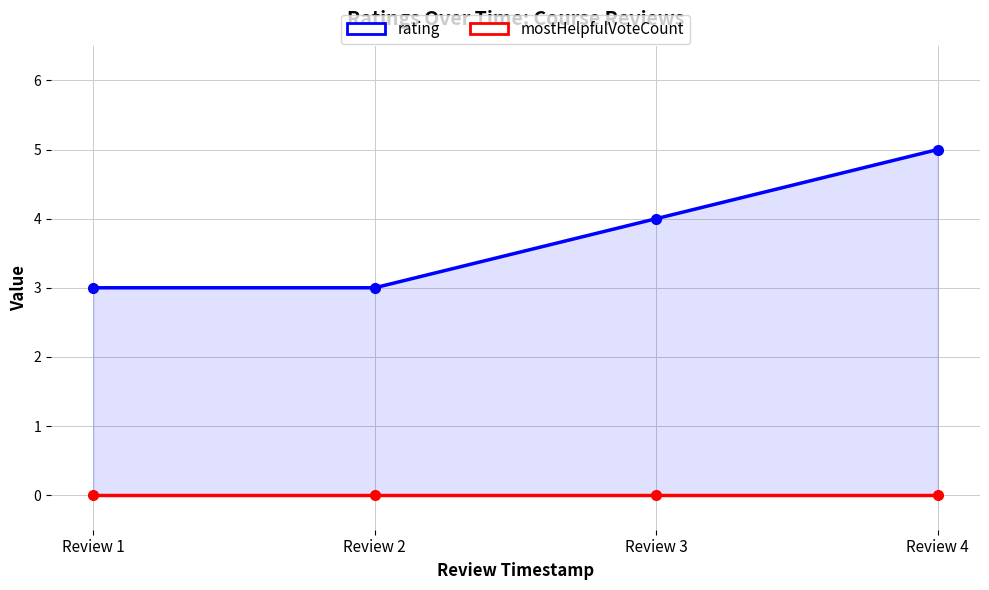

List the series in order of their overall mean, highest first.

rating, mostHelpfulVoteCount